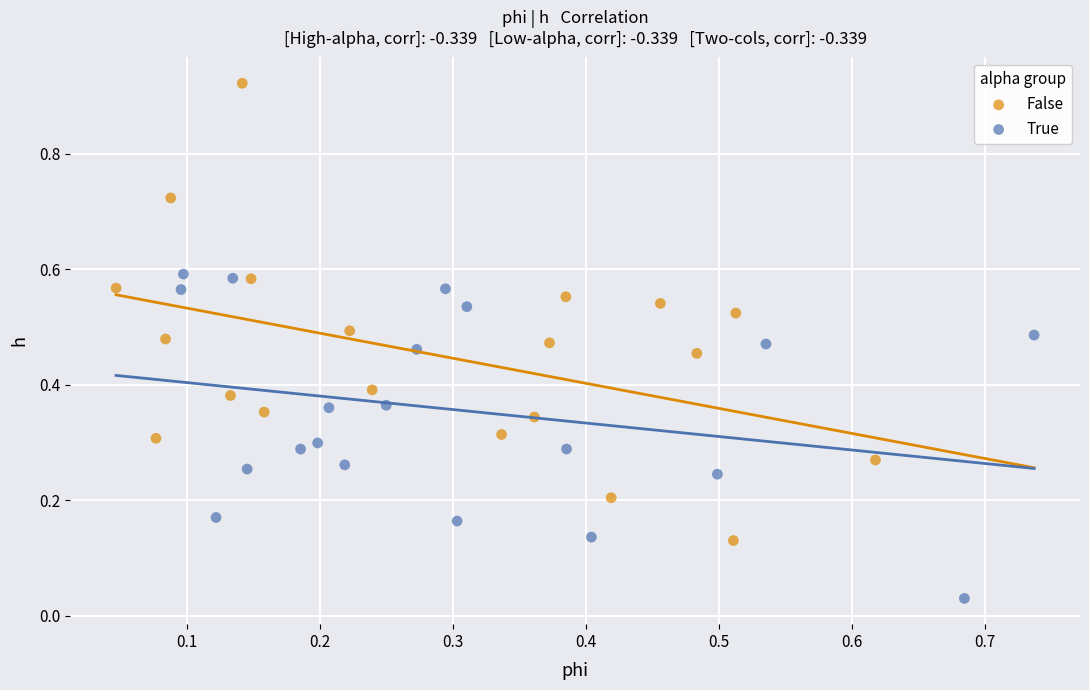

What are all the series names shown in the legend?

False, True